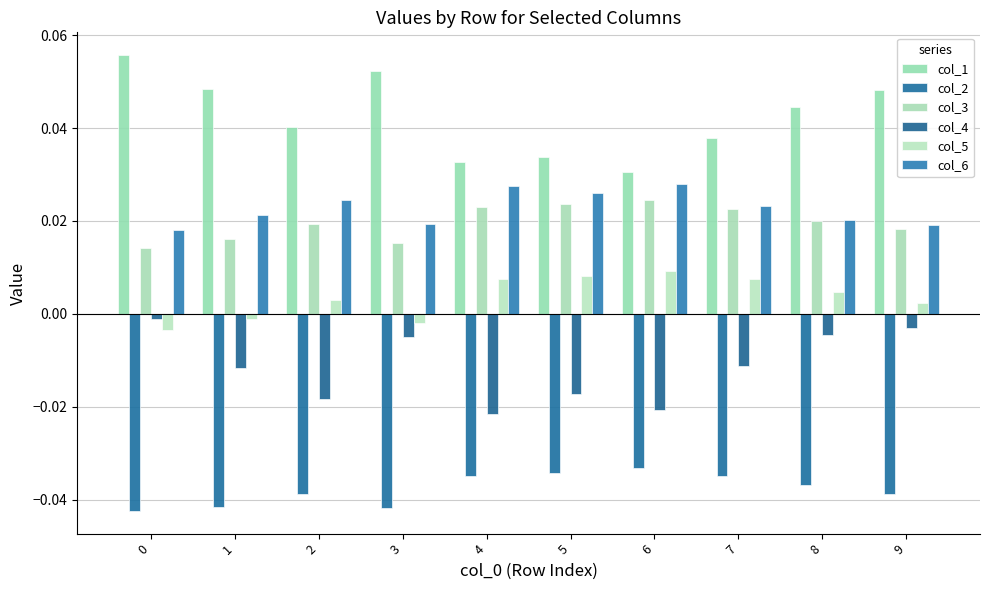

How many data points in col_5 are less than 0?

3